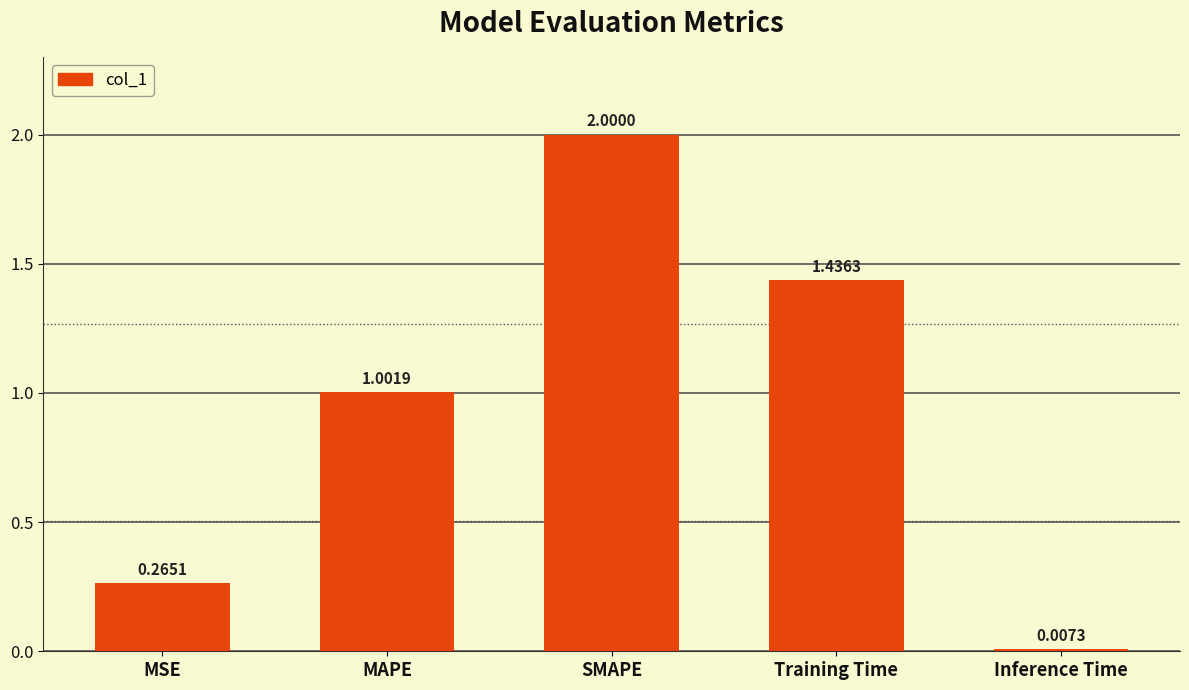

At which label is the value closest to 1?

MAPE